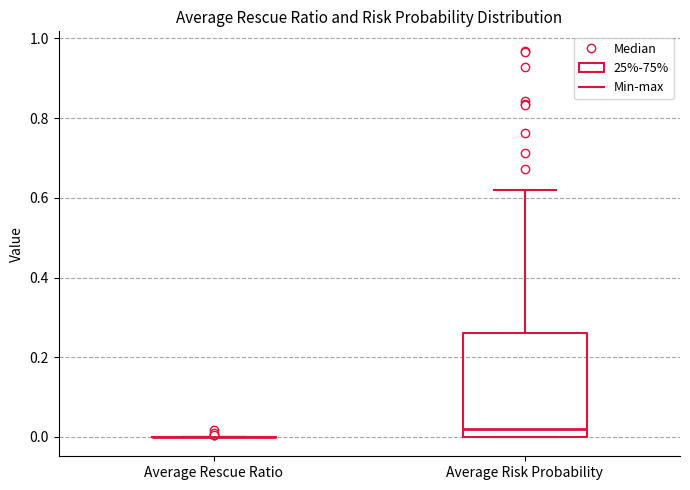

Where does the upper whisker of the box for Average Risk Probability end on the y-axis? The values are not printed on the chart, so give them approximately, as read against the axis.

0.62